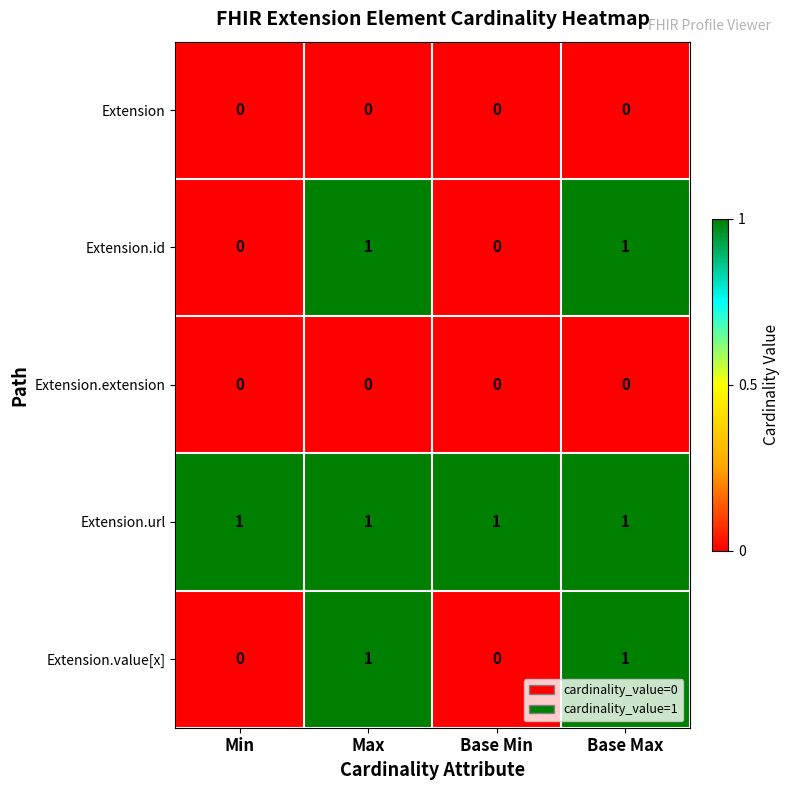

Count the number of data series in this chart.

5